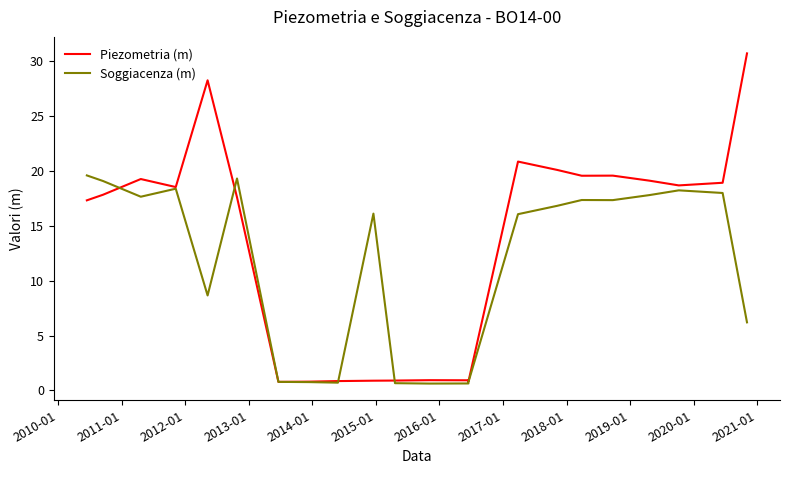

Is it true that Piezometria (m) equals 1.1 at 2015-01?

False